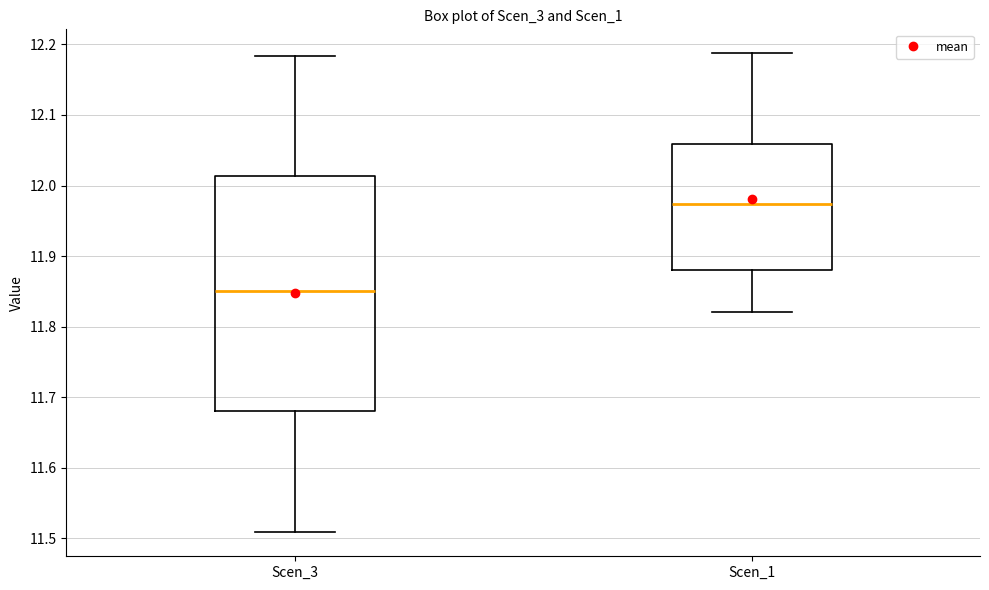

Which box has the highest median line?

Scen_1